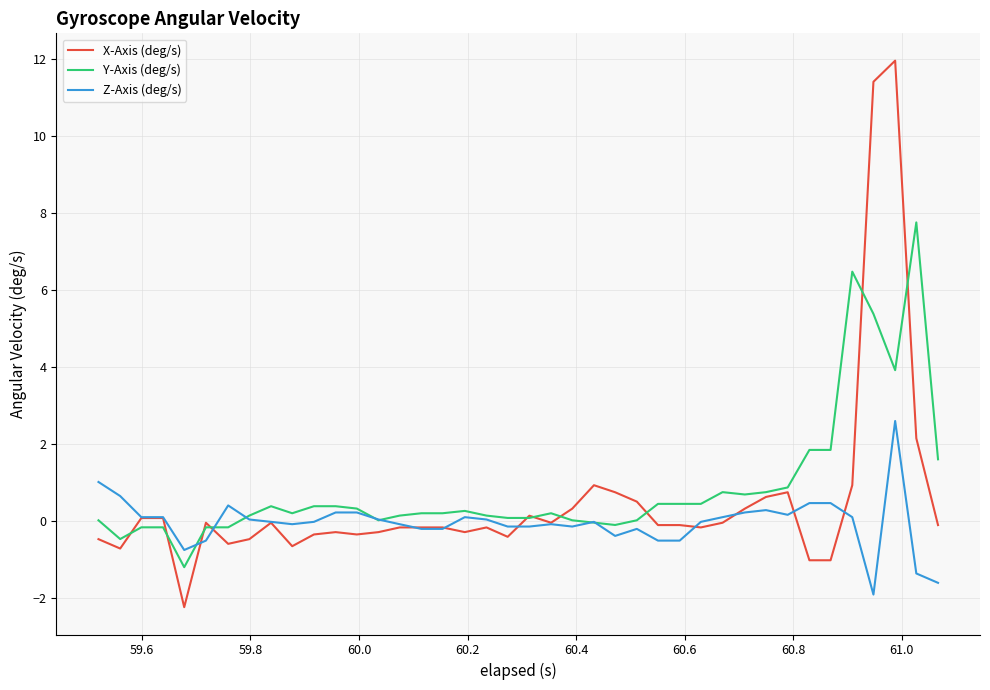

Count the number of data series in this chart.

3